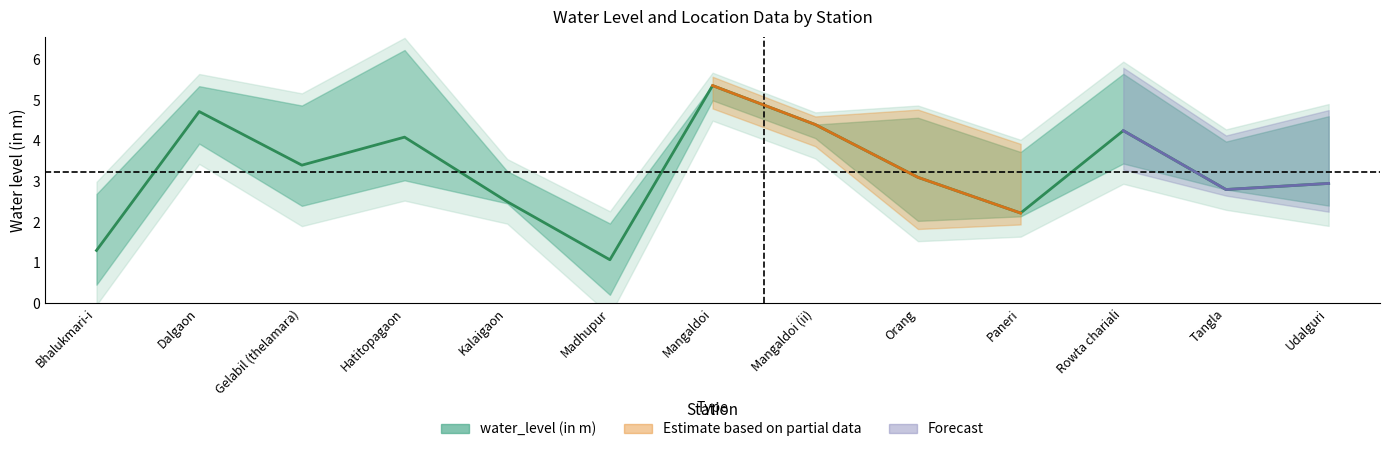

What is the greatest value displayed?

5.4